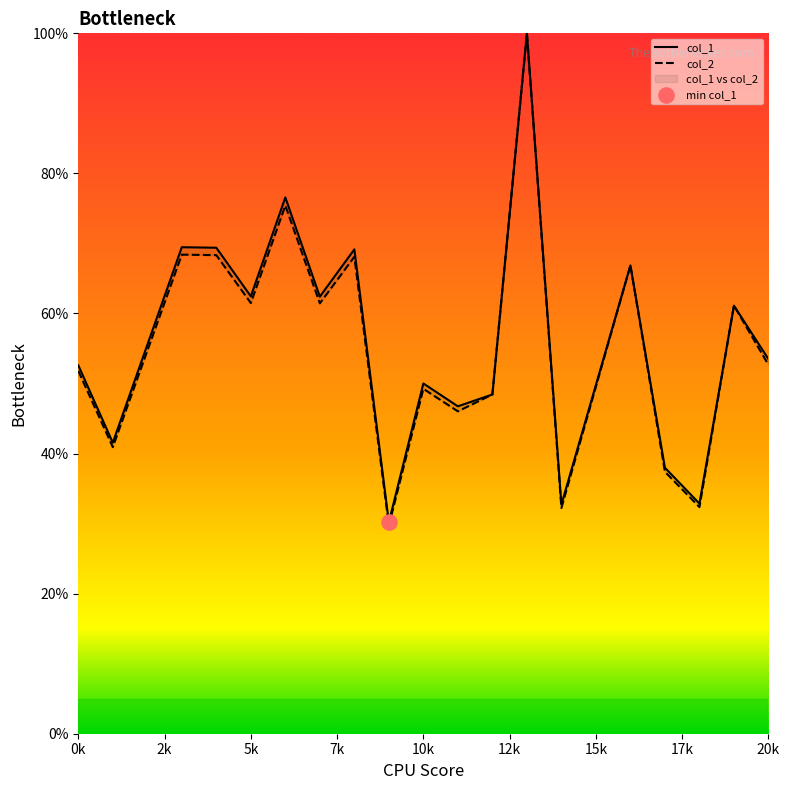

Which series reaches the minimum Y coordinate?

col_2